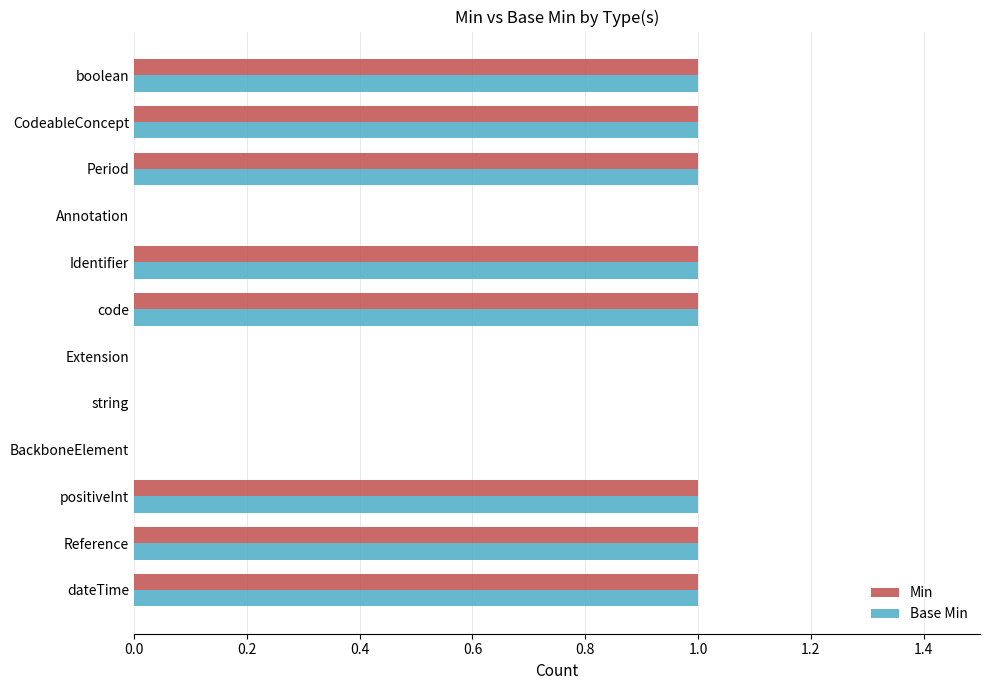

What is the sum of all Min values?

8